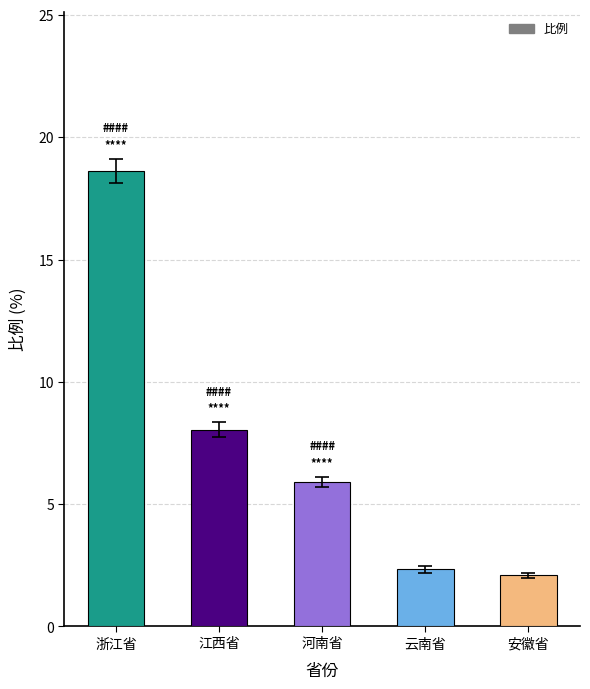

What is the average value?

7.4